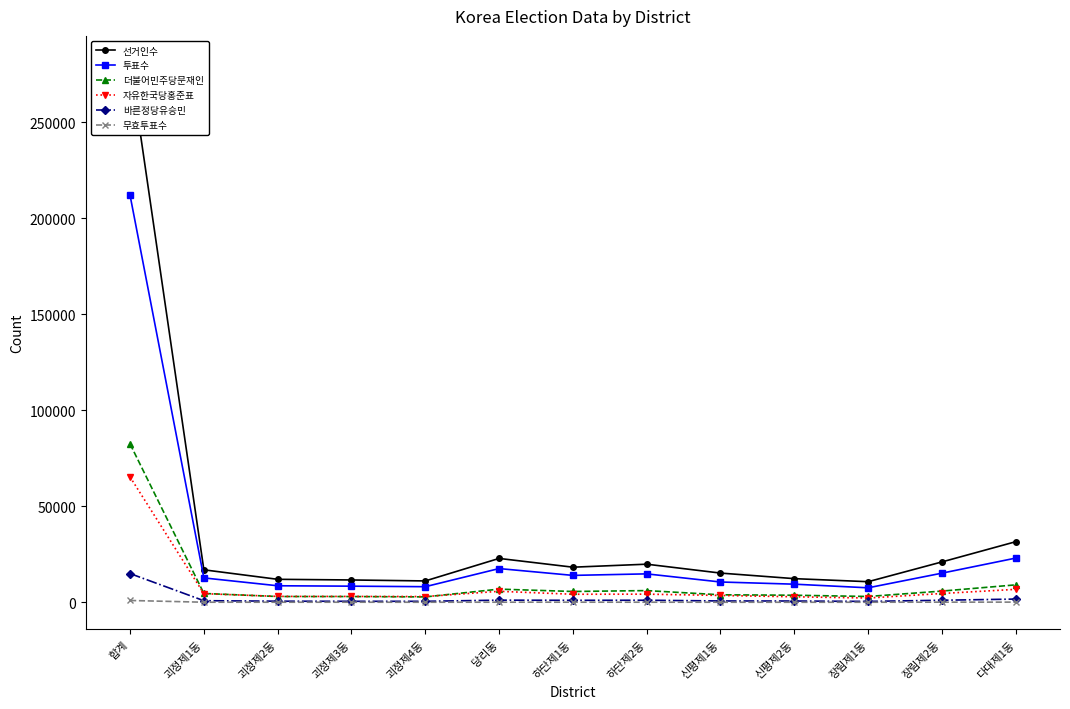

What is the difference between the highest and lowest values at 합계?

279894